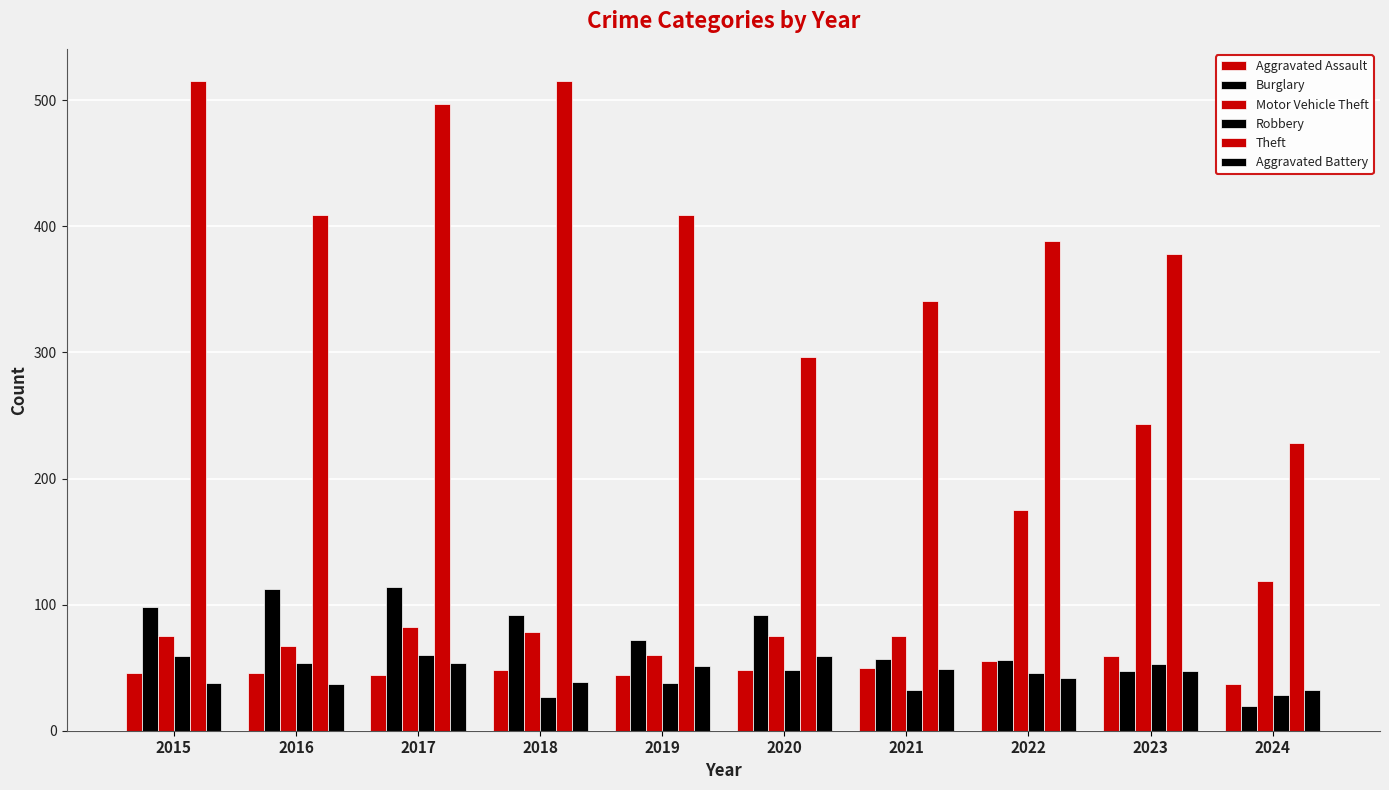

What is the difference between the Aggravated Battery values at 2016 and 2015?

1